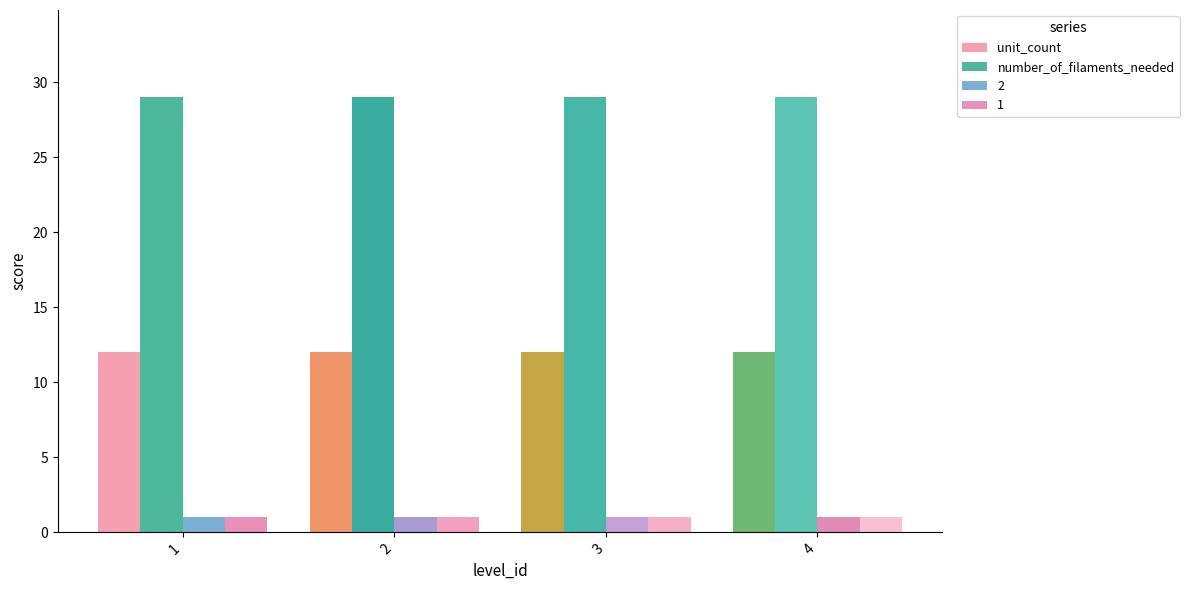

At how many categories does at least one series exceed 27?

4